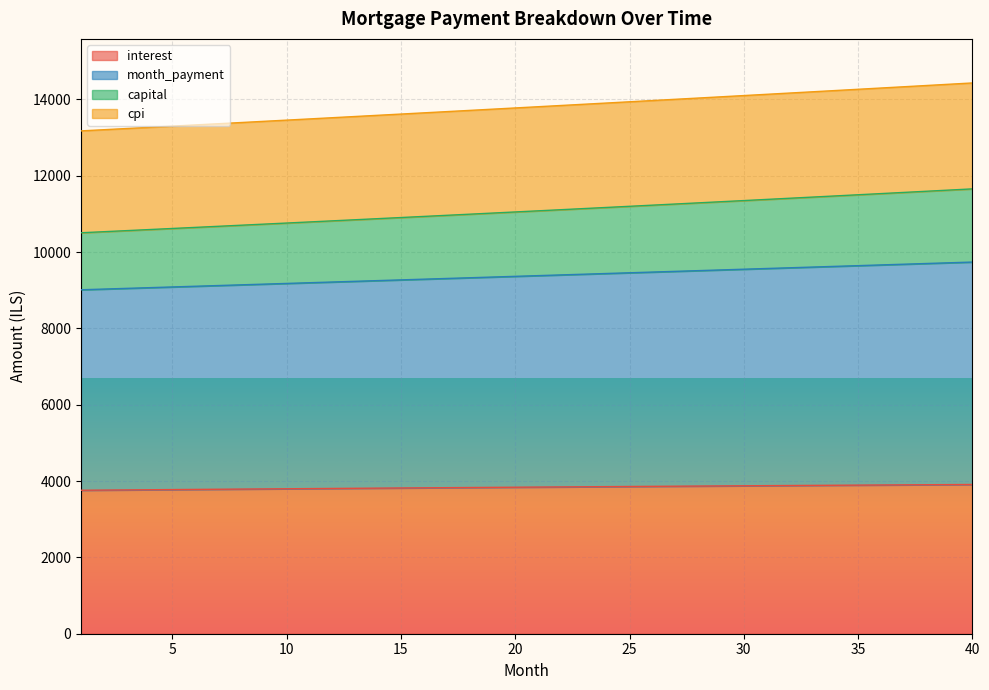

What is the minimum value for interest?

3760.0